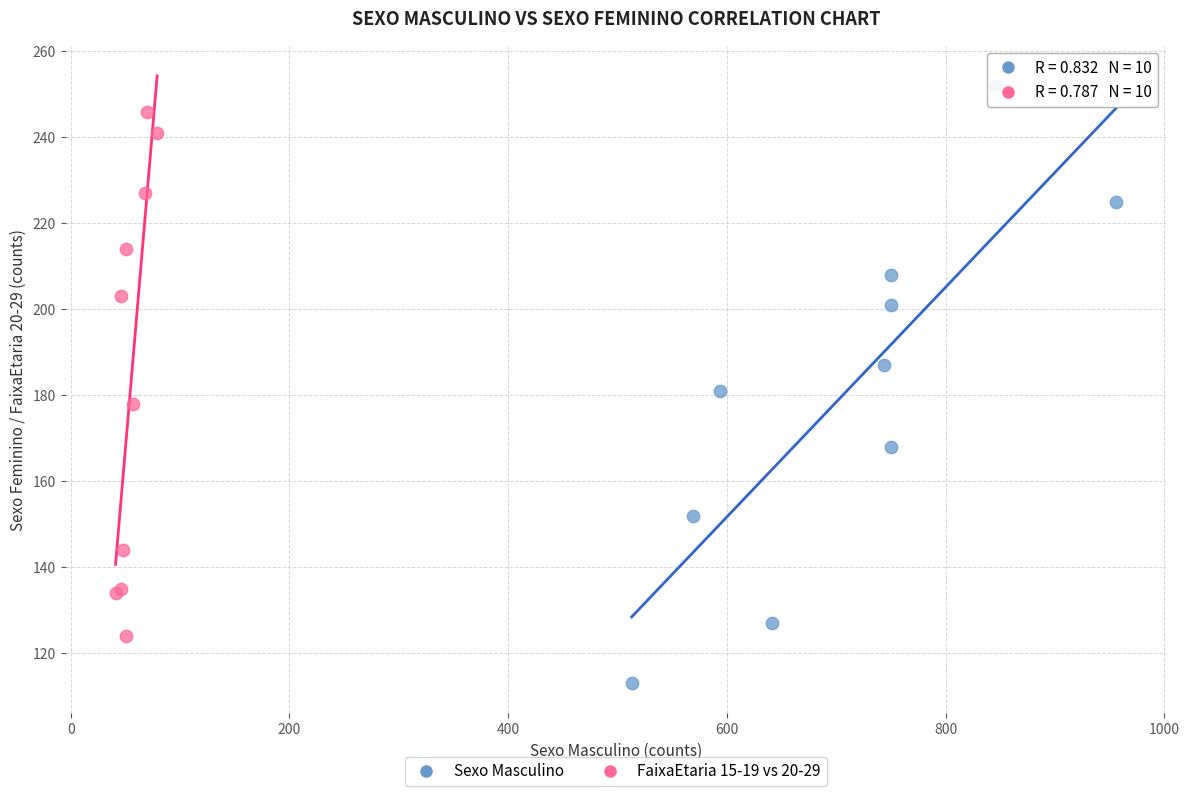

Which series reaches the minimum Y coordinate?

Sexo Masculino